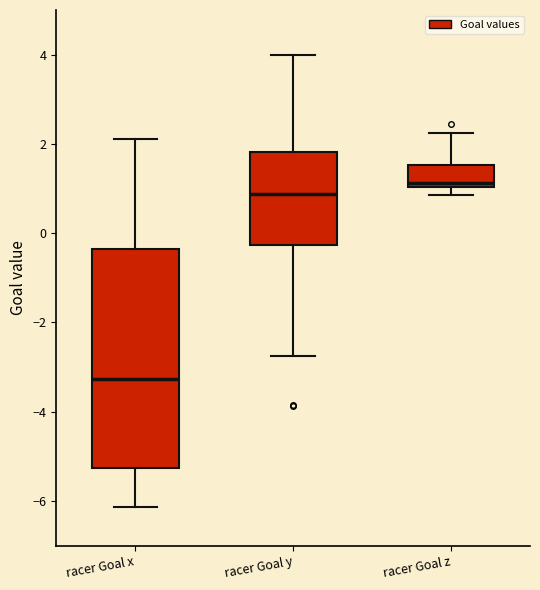

Reading left to right, transcribe this box plot: for each box, give where its median line is, the range the box spans, and where its two whiskers end, as read against the y-axis. The values are not printed on the chart, so give them approximately, as read against the axis.

racer Goal x: median -3.2, box -5.2 to -0.4, whiskers -6.2 to 2.2
racer Goal y: median 0.8, box -0.2 to 1.8, whiskers -2.8 to 4.0
racer Goal z: median 1.2, box 1.0 to 1.6, whiskers 0.8 to 2.2